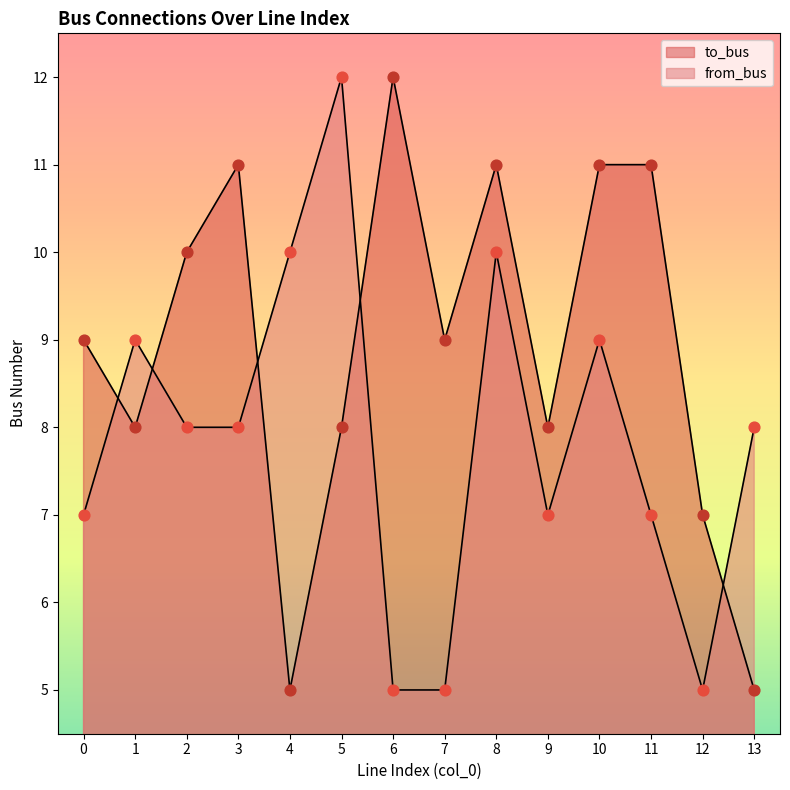

Which series reaches the minimum Y coordinate?

to_bus